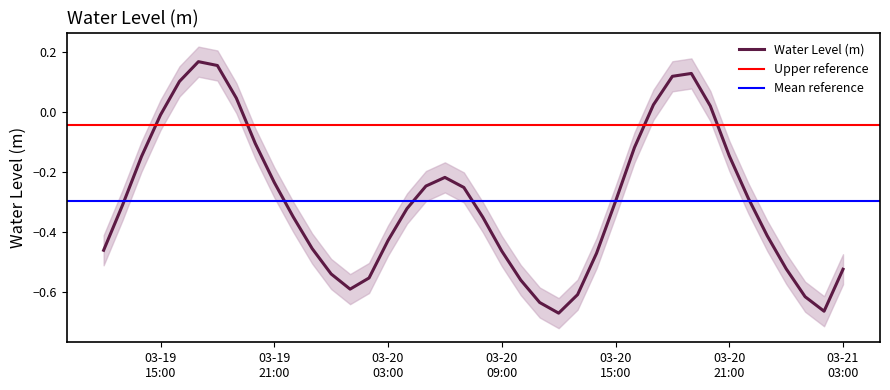

What is the change in value from 2024-03-20 07:00:00 to 2024-03-20 20:00:00?

+0.3